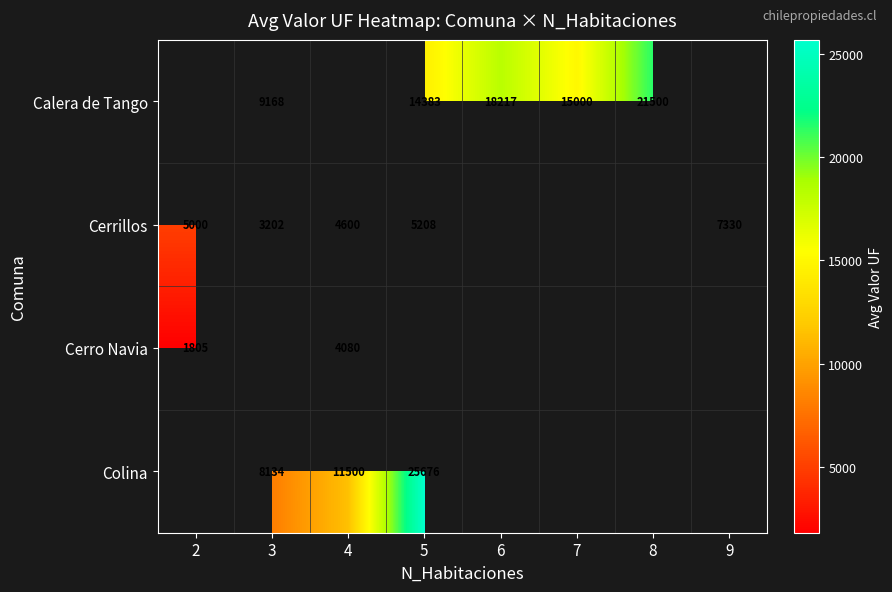

What is the sum of the Colina values at 4 and 3?

19634